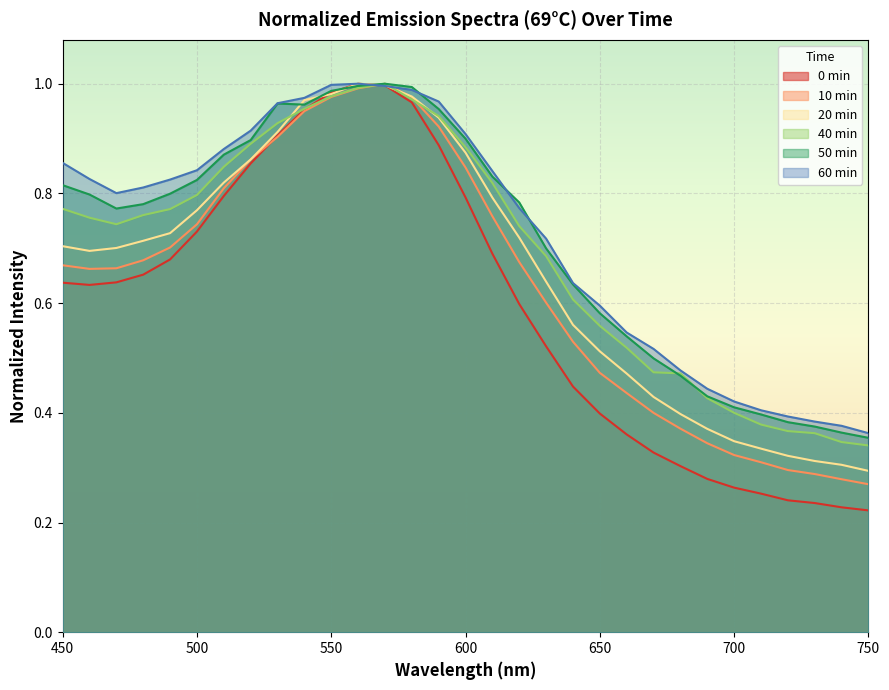

Between 500 and 690, which series saw the biggest shift?

0min